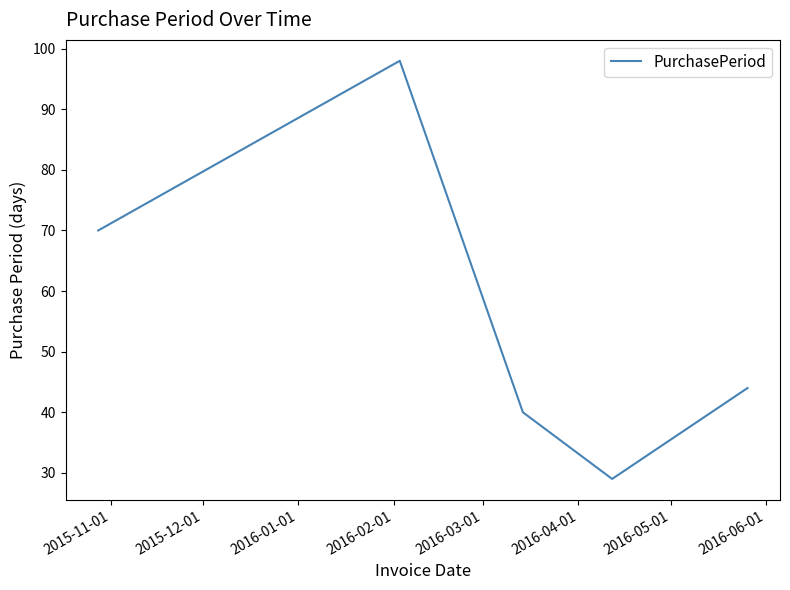

True or false: the data has more than 0 interior local peaks.

True